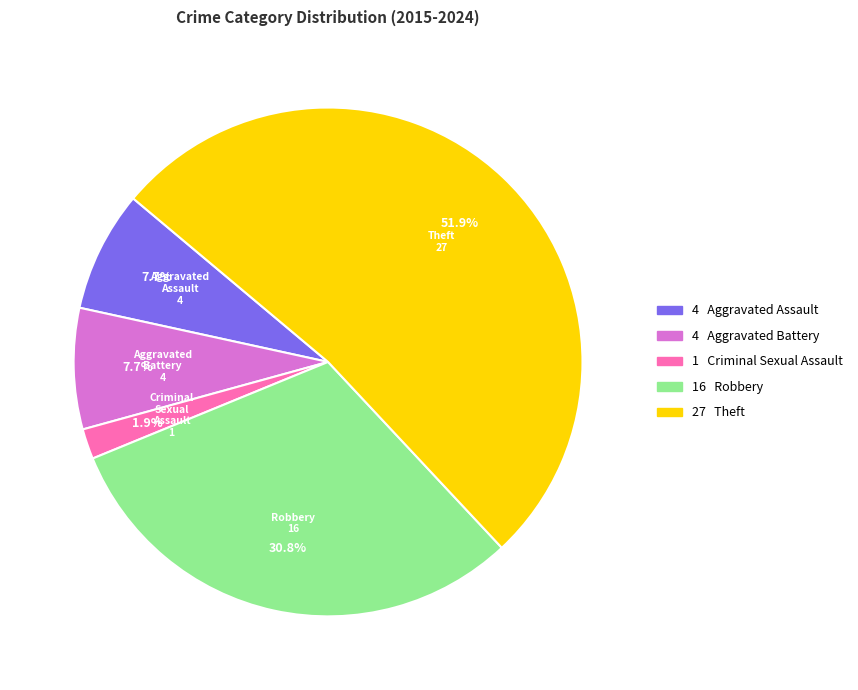

To the nearest percent, what is the combined percentage of Robbery and Criminal Sexual Assault?

33%